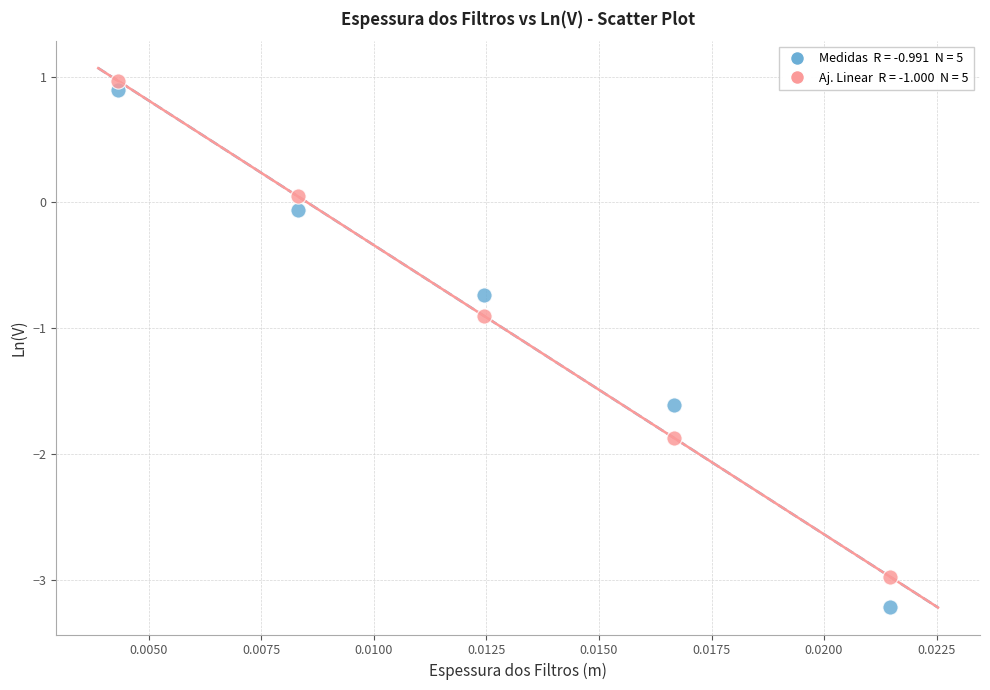

Across all series, what Y value is closest to -1?

-0.9